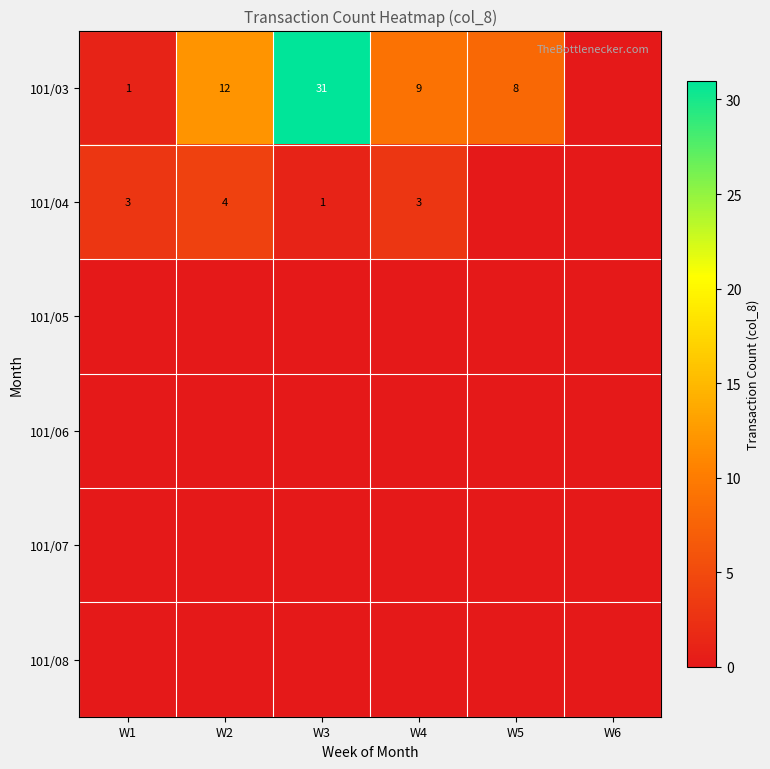

True or false: 101/03 has a value of 4 at W2.

False